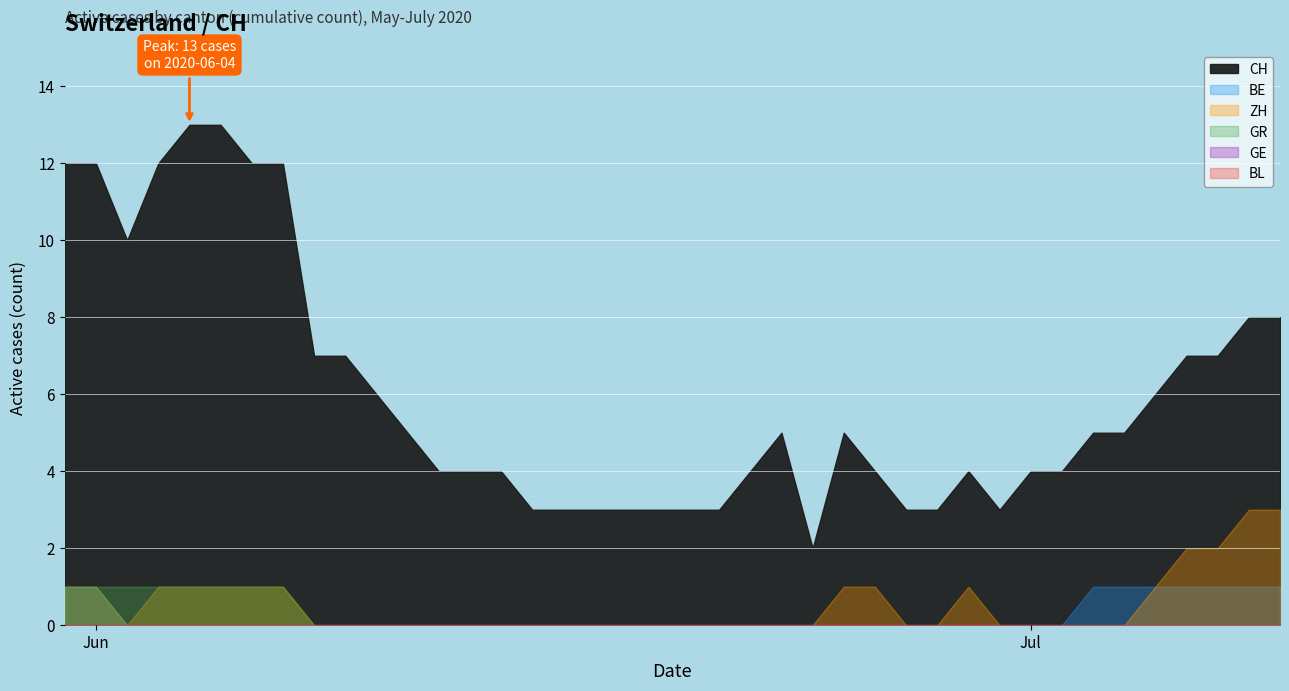

At how many categories does at least one series exceed 9?

8